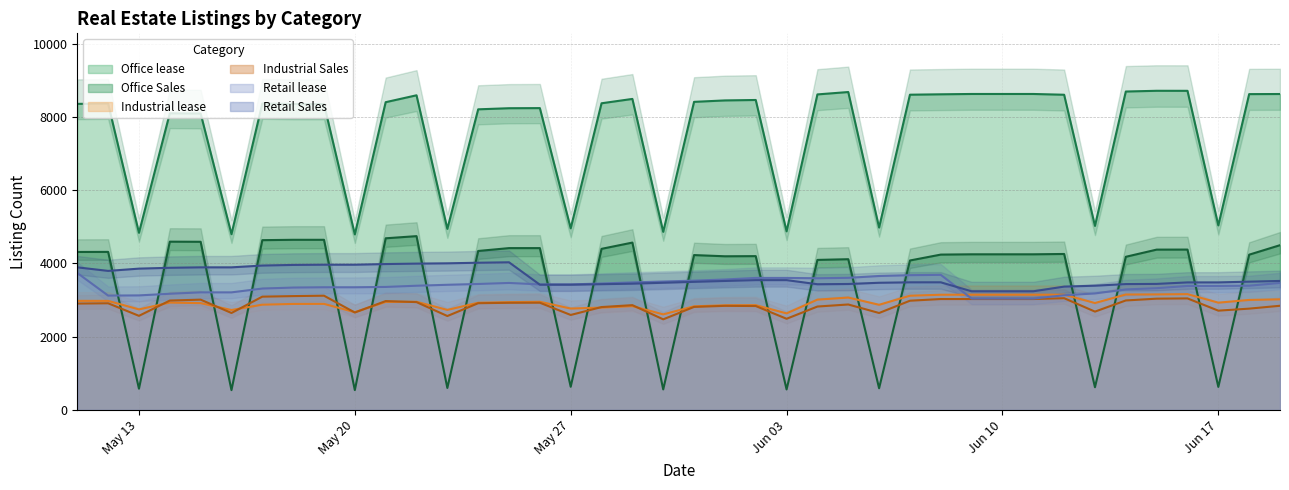

What is the label of the 25th point from the left?

2024-06-04